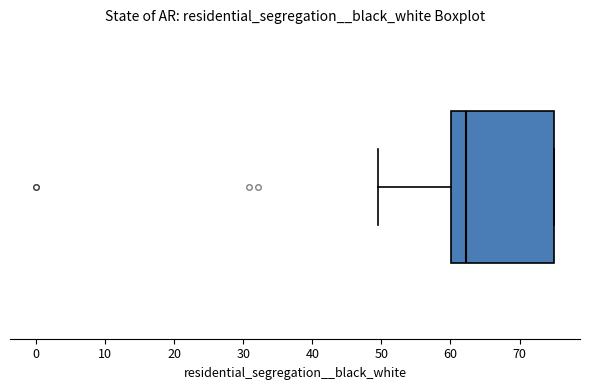

Transcribe this box plot: give where the median line is, the range the box spans, and where the two whiskers end, as read against the x-axis. The values are not printed on the chart, so give them approximately, as read against the axis.

median 62, box 60 to 75, whiskers 50 to 75